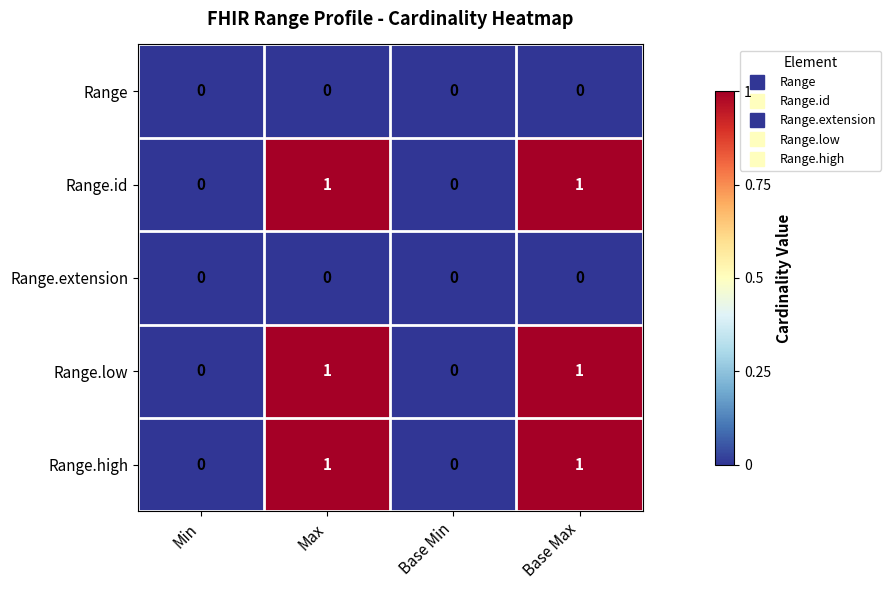

The value of Range.extension at Max is 0. True or false?

True